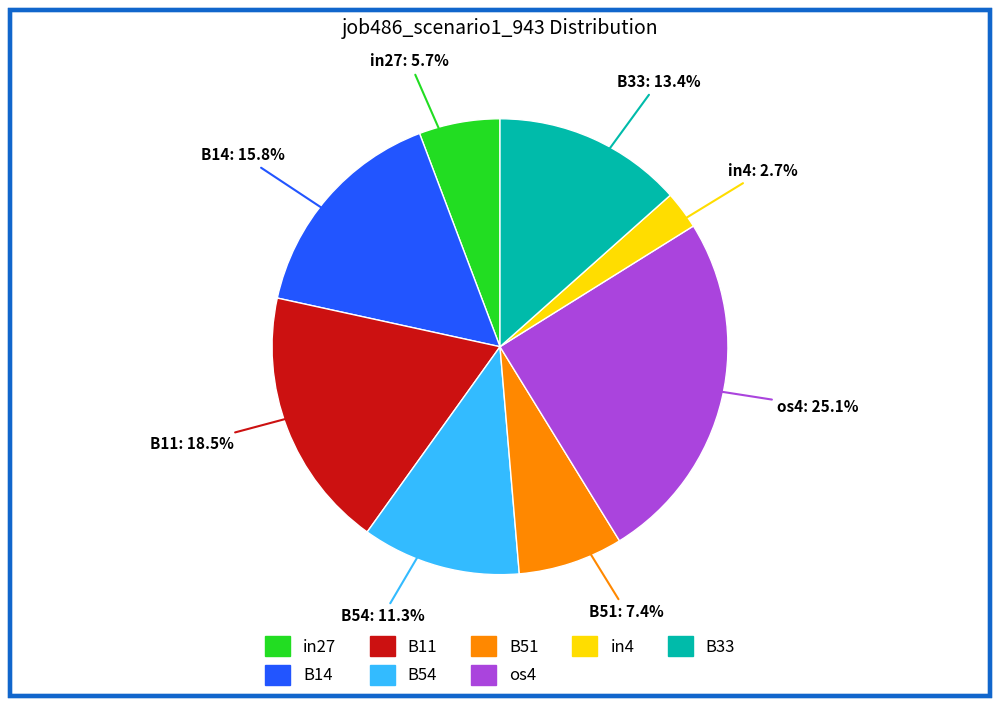

Is there a majority slice in this chart?

No